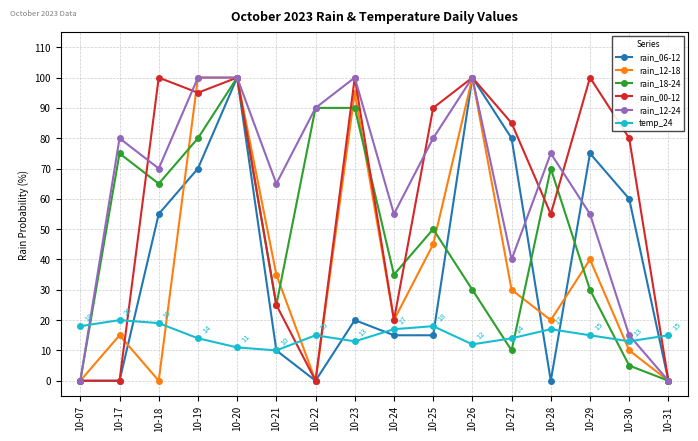

How many distinct data groups are displayed?

6